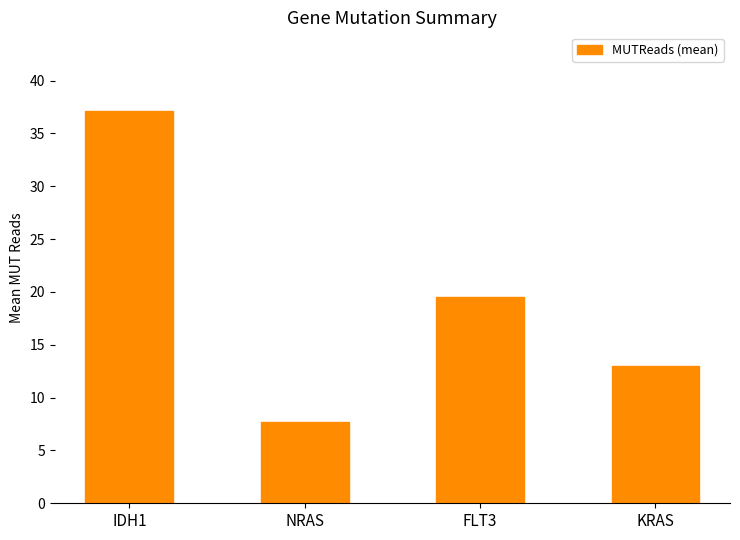

Rank the categories by value from highest to lowest.

IDH1, FLT3, KRAS, NRAS